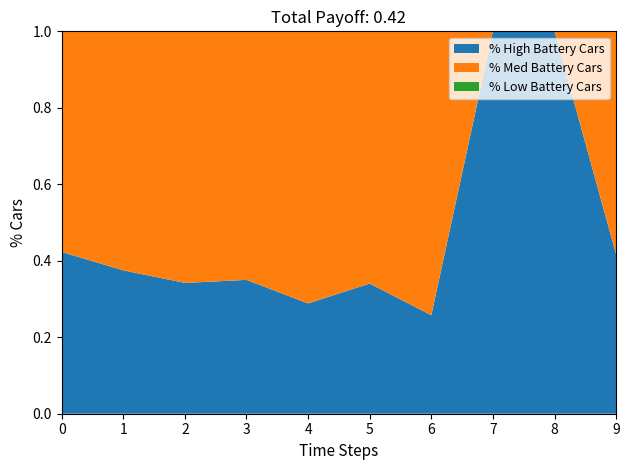

What is the total value across all series at 1?

1.0